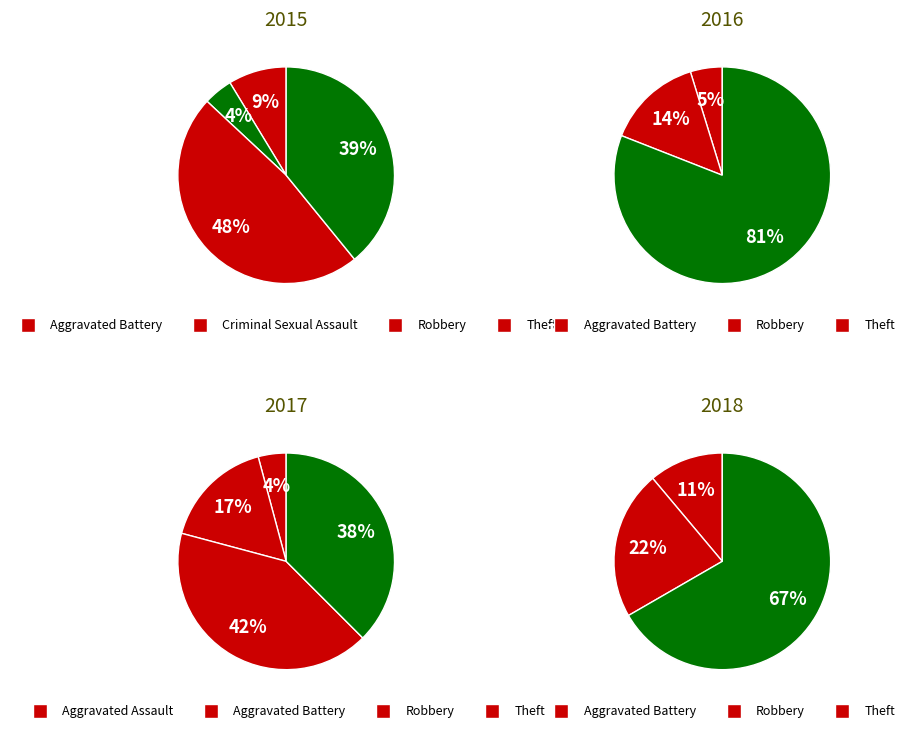

At Aggravated Assault, list the series in order from largest to smallest.

2017, 2015, 2016, 2018